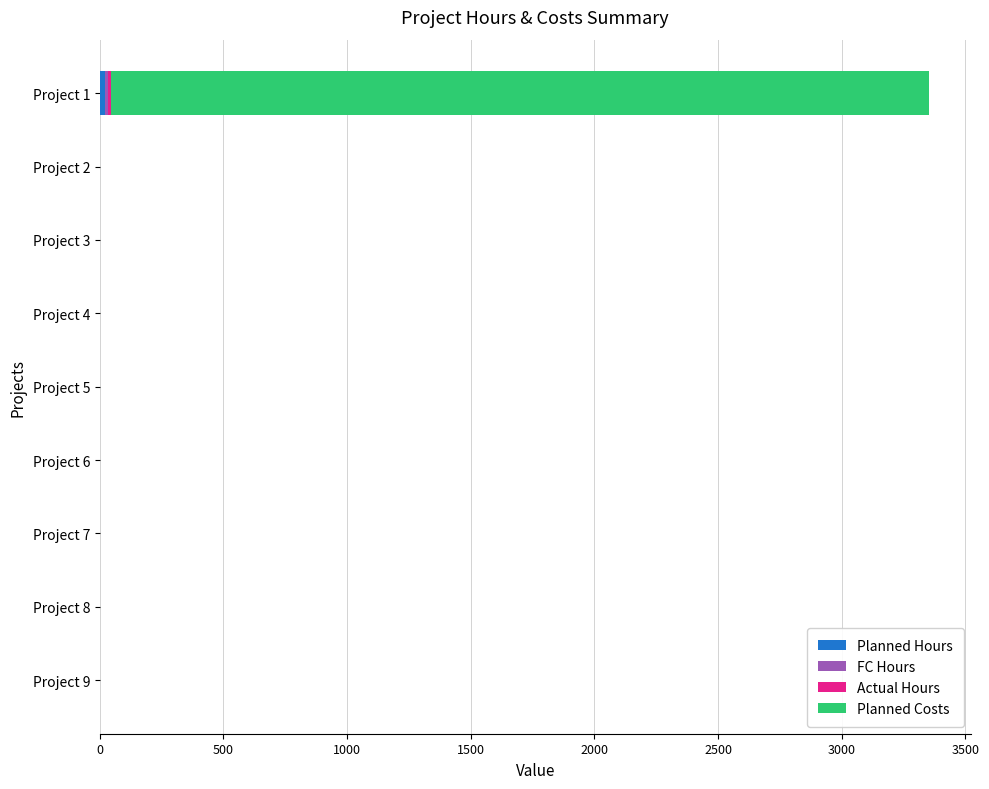

At which category is the sum across all series the highest?

Project 1